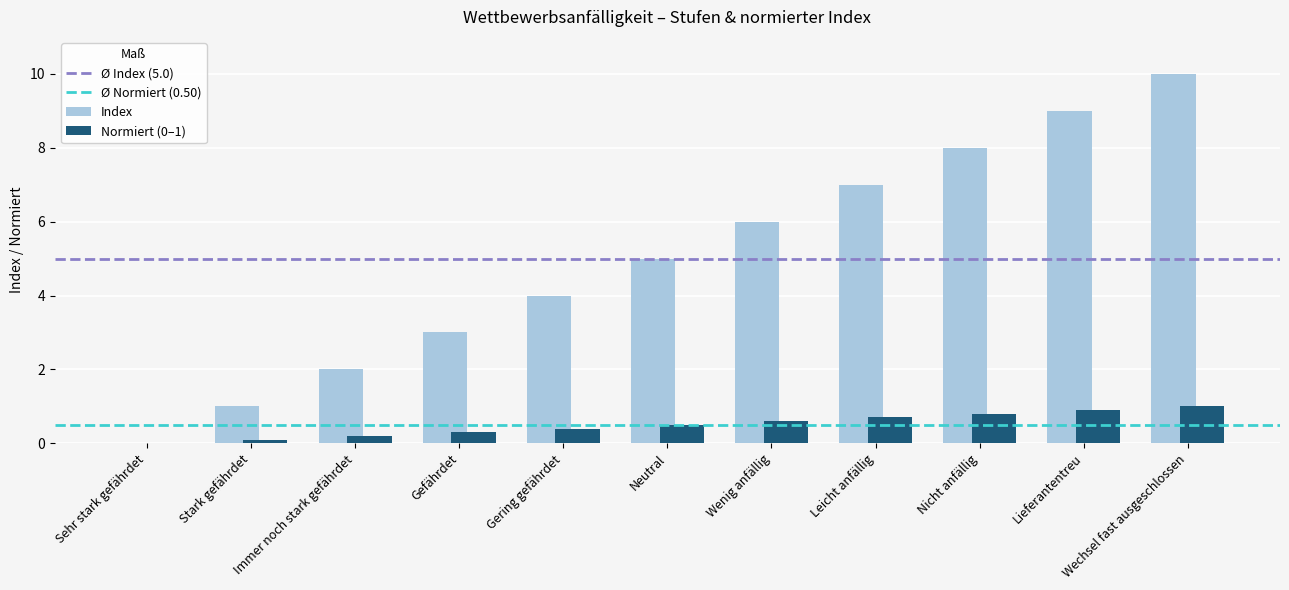

At which category does the chart reach its peak across all series?

Wechsel fast ausgeschlossen